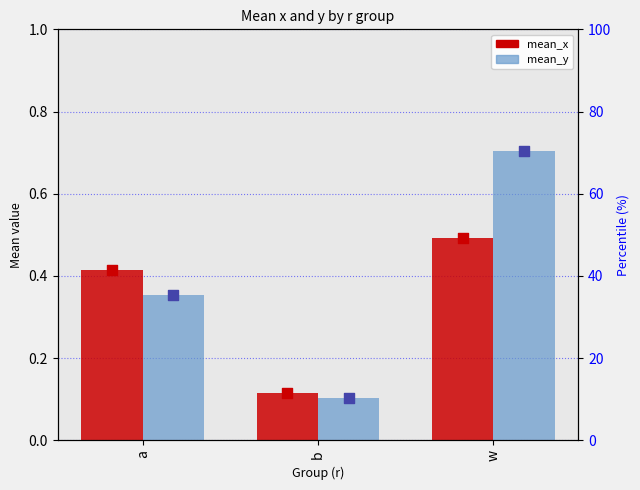

What are all the series names shown in the legend?

mean_x, mean_y